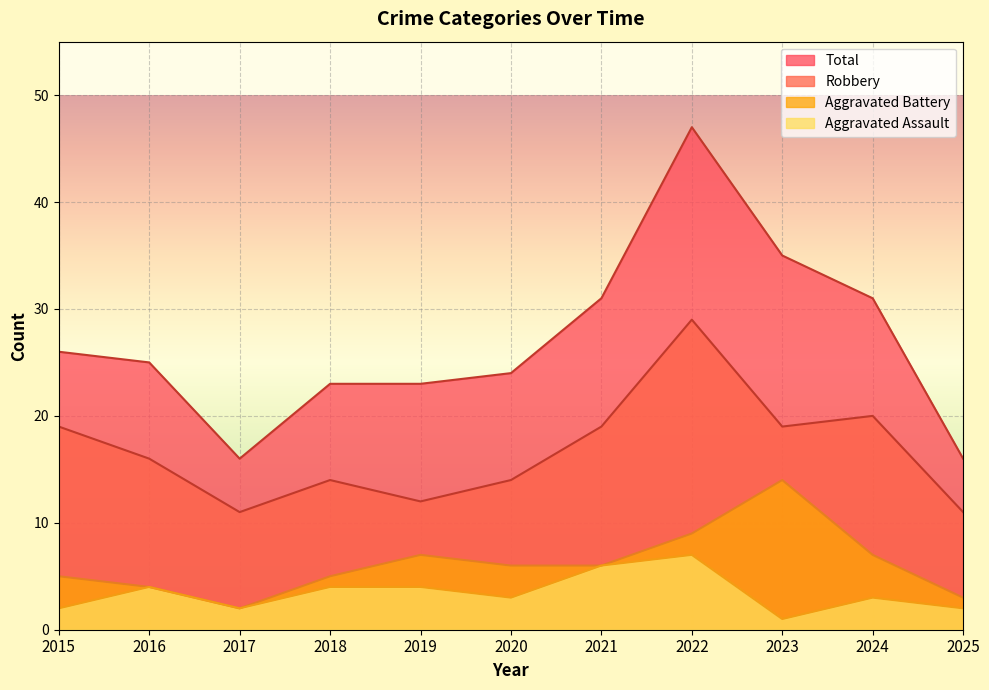

Which category has the highest value across all series?

2022